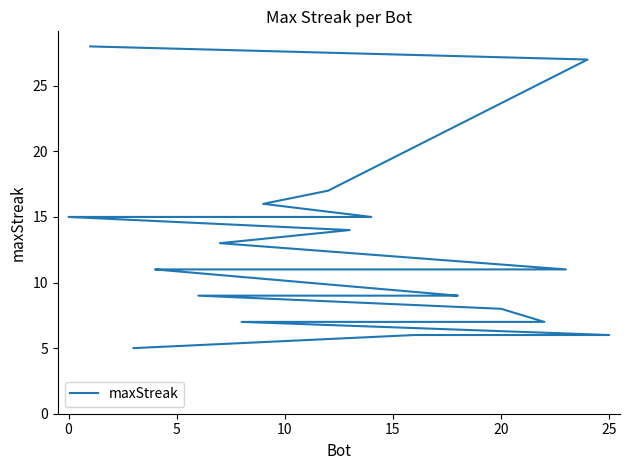

What is the greatest value displayed?

28